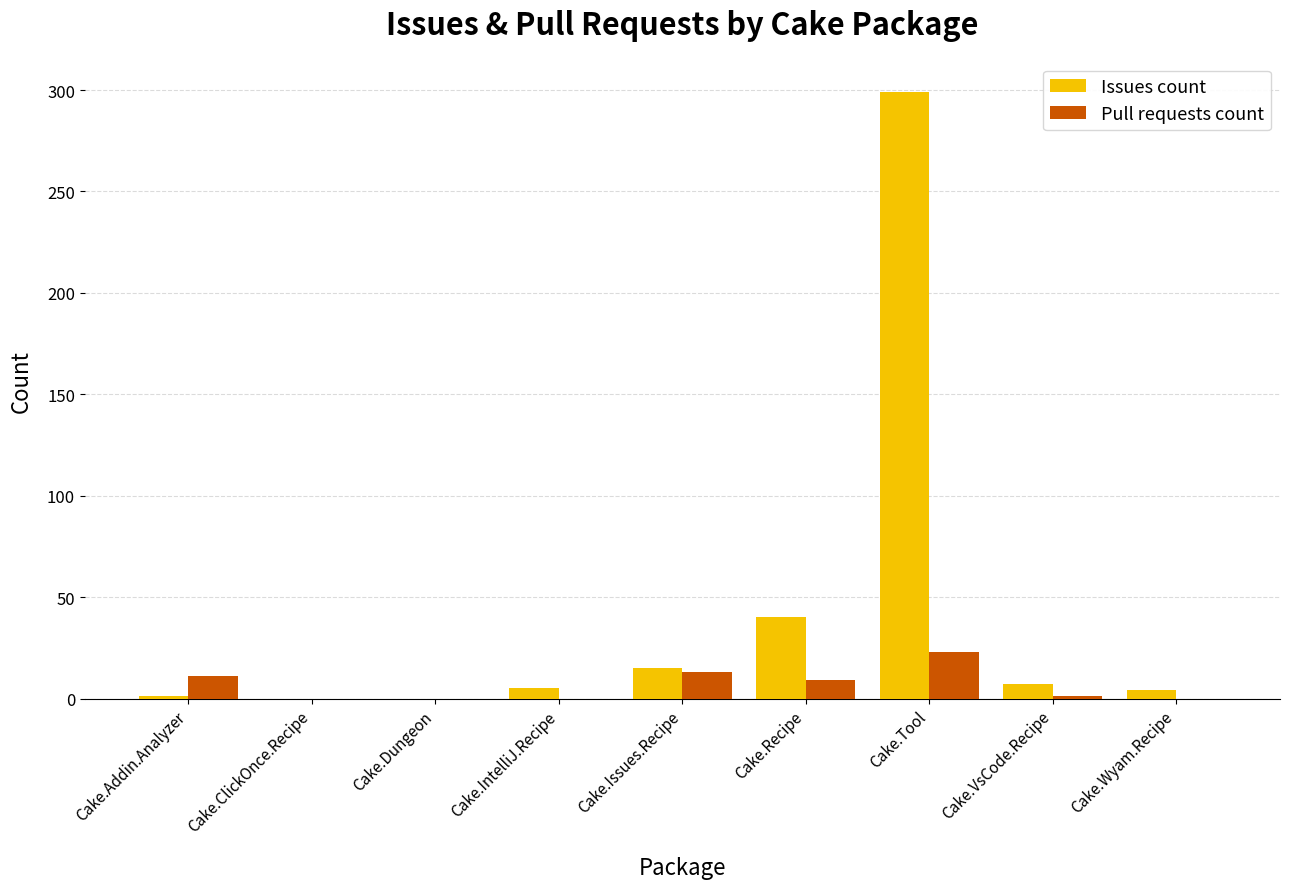

At which category is the sum across all series the highest?

Cake.Tool